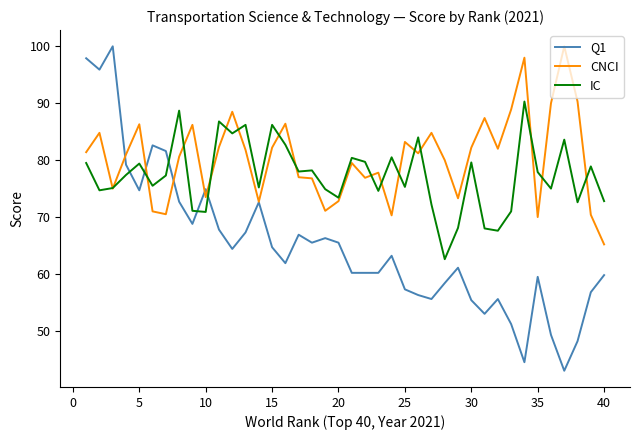

After their last crossing, which series has the higher values: Q1 or IC?

IC